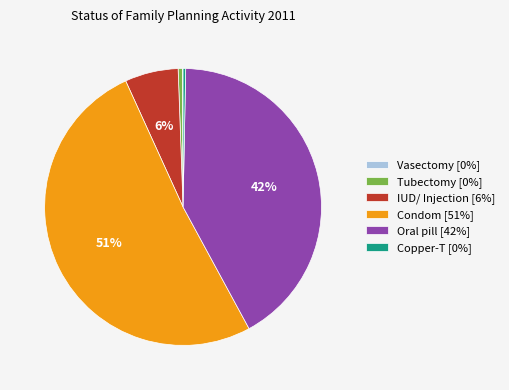

Does Condom [51%] account for over 50% of the chart?

Yes